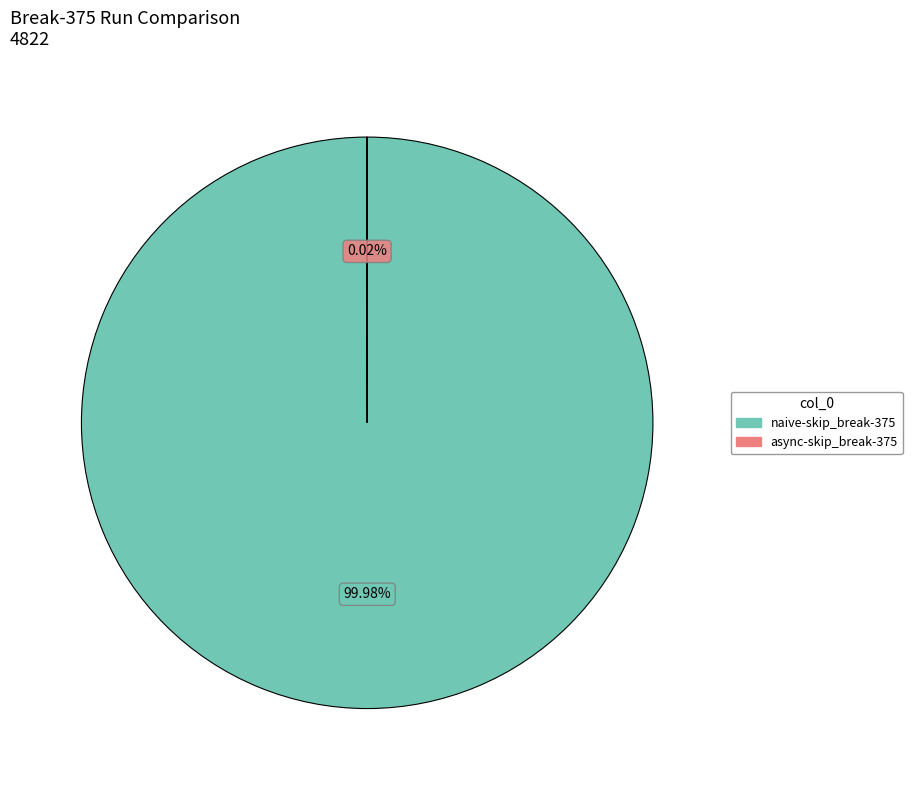

To the nearest percent, what is the average slice percentage?

50%